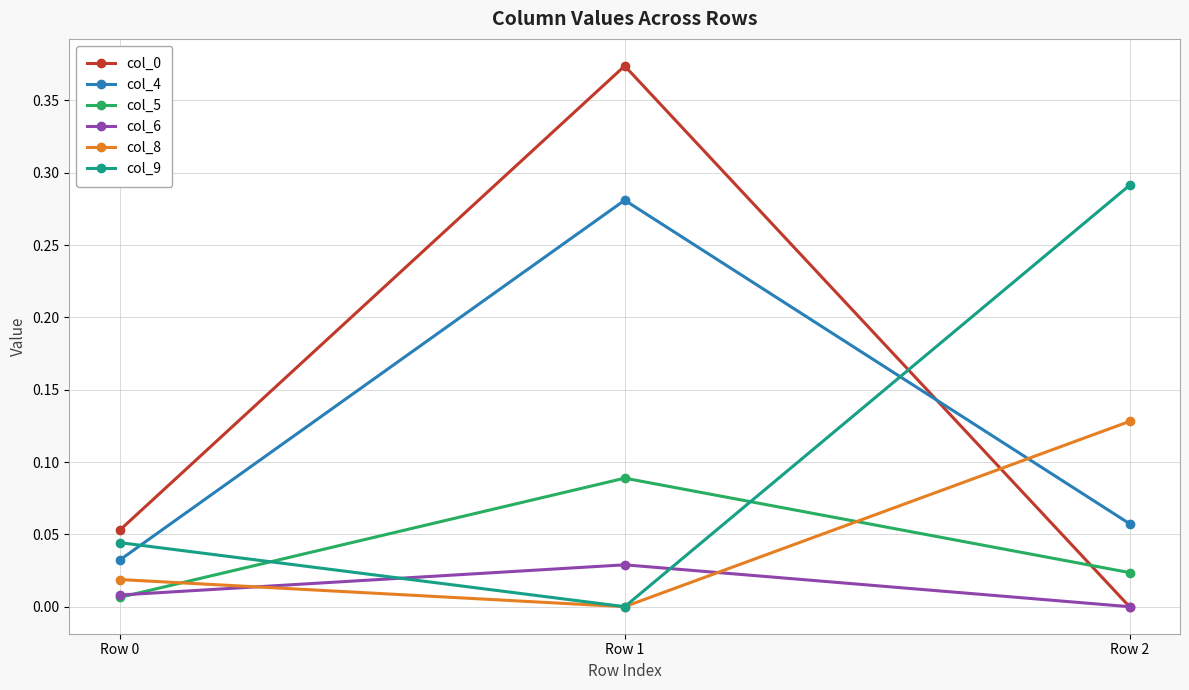

Is the value of col_5 at Row 1 greater than the value of col_9 at Row 2?

No